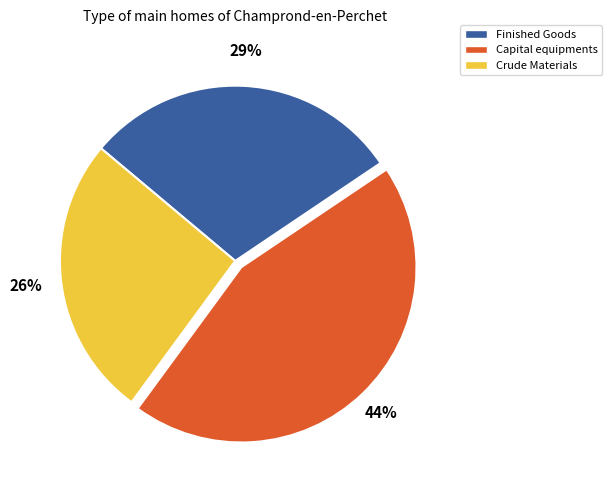

Which slice is the largest?

Capital equipments